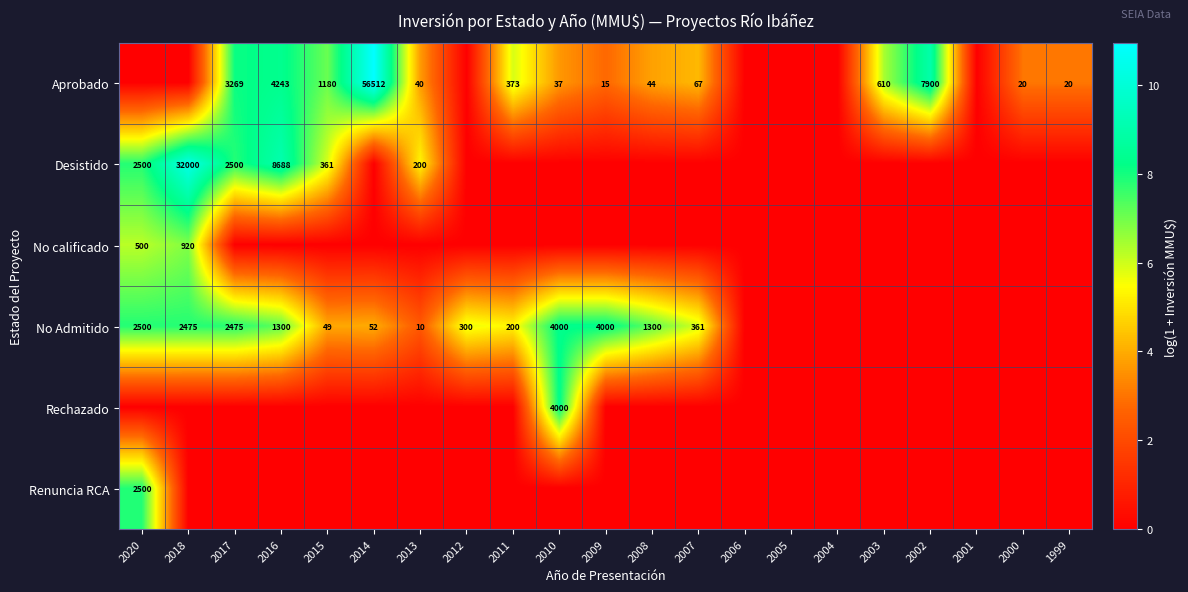

At how many categories does at least one series exceed 8?

7